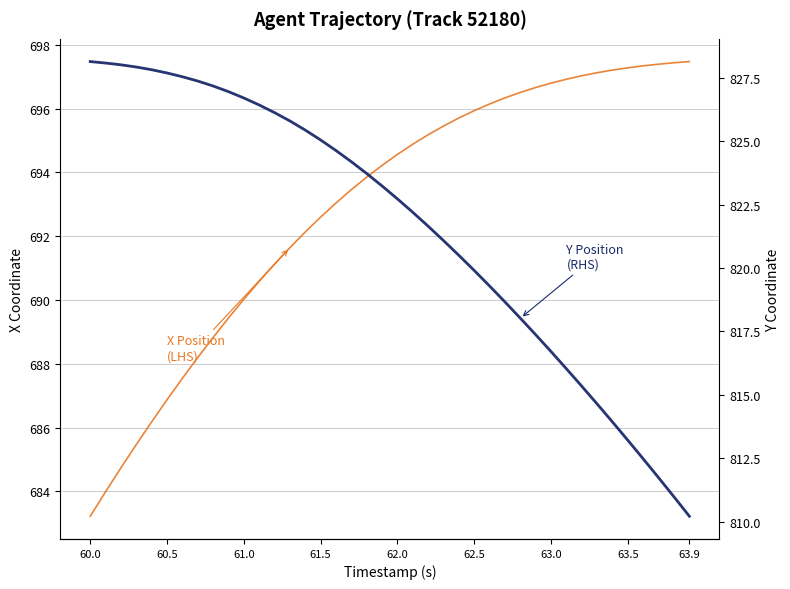

What is the sum of all Y Position (RHS) values?

32864.9